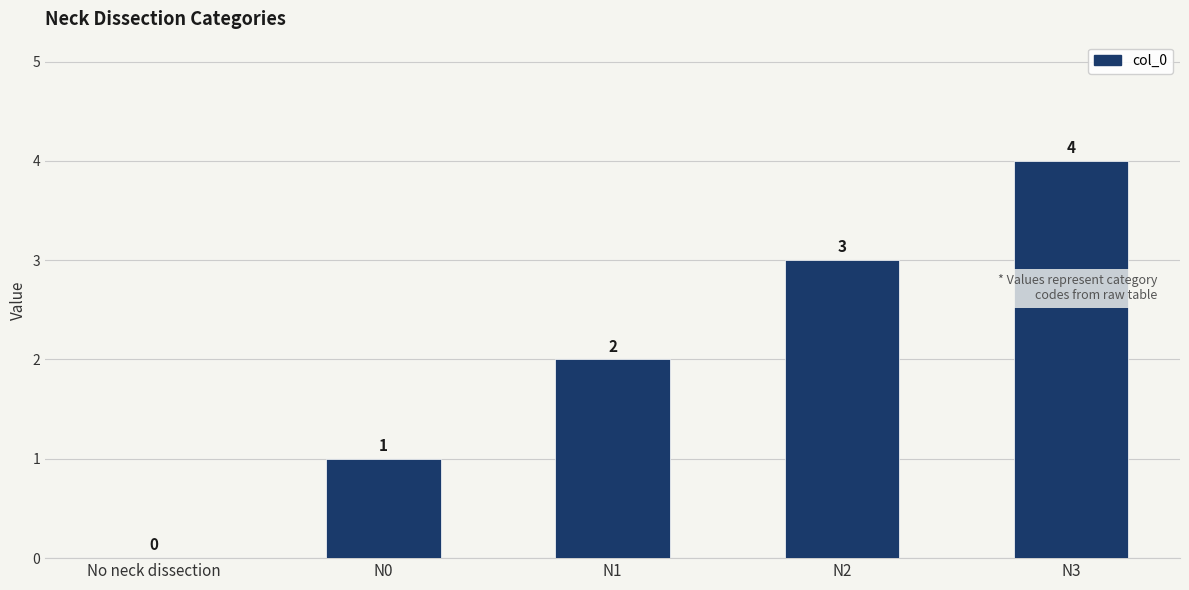

Does the chart contain stacked bars?

No